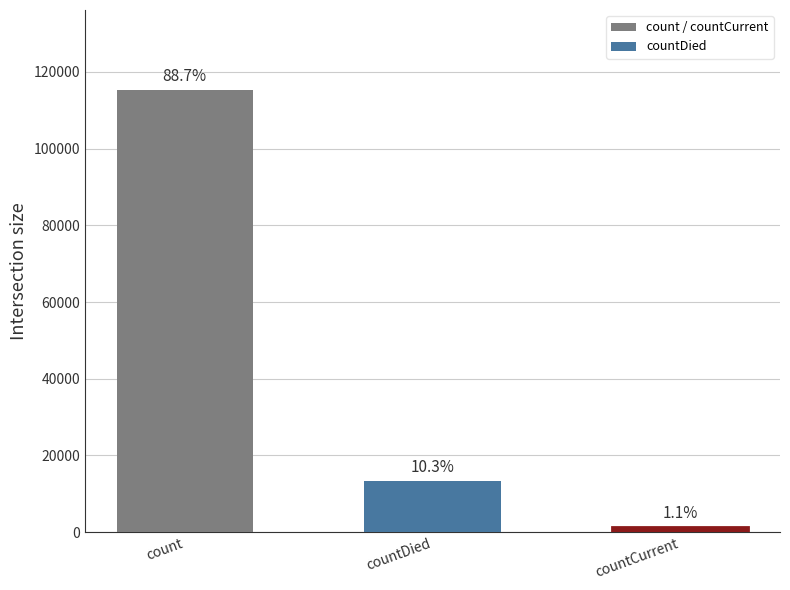

What is the change in value from count to countCurrent?

-113996